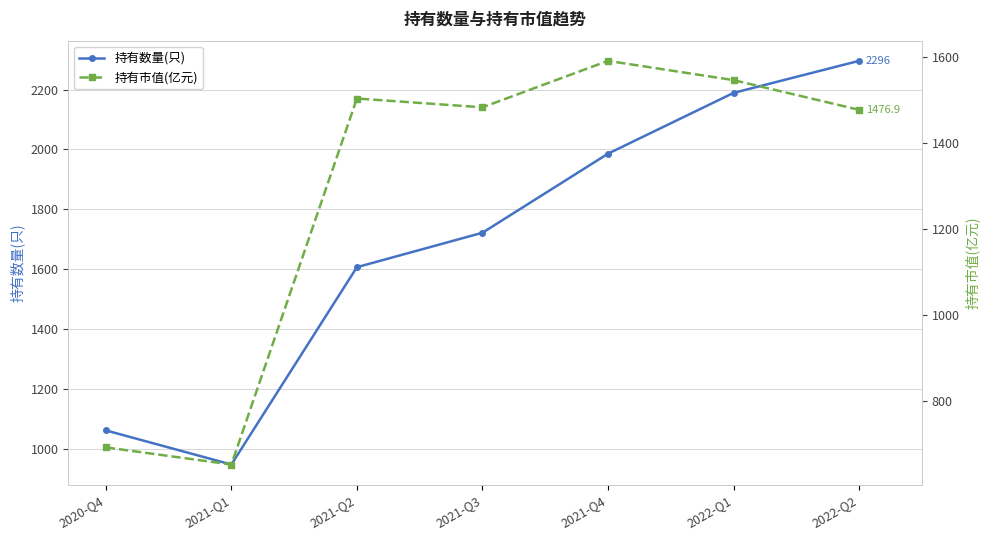

Reading right to left, transcribe all the data shown in this chart.

持有数量(只): 2296.0	2189.0	1986.0	1722.0	1607.0	948.0	1062.0
持有市值(亿元): 1476.9	1545.9	1590.7	1482.7	1503.1	652.4	692.3